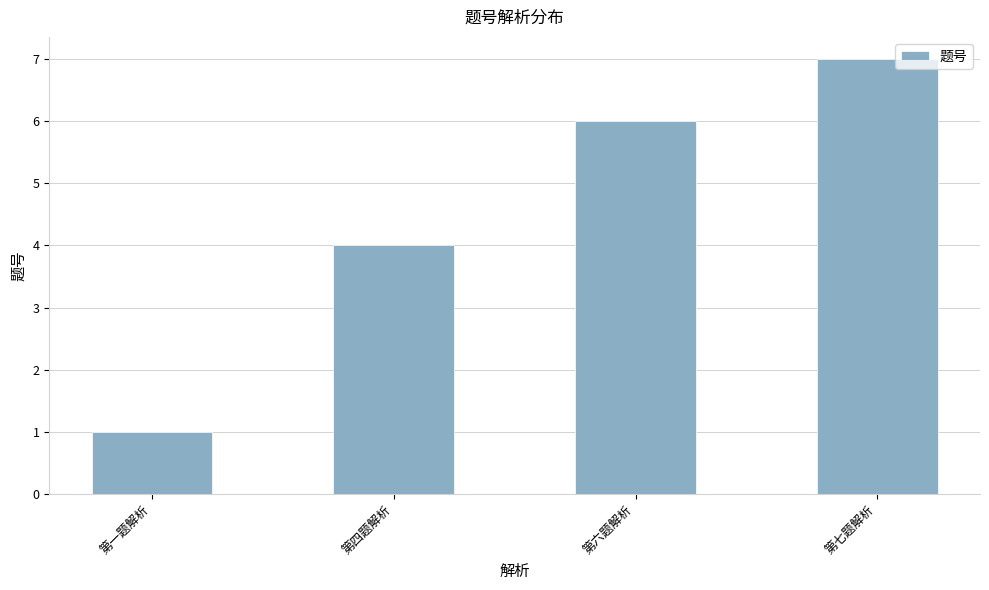

Rank the categories by value from lowest to highest.

第一题解析, 第四题解析, 第六题解析, 第七题解析